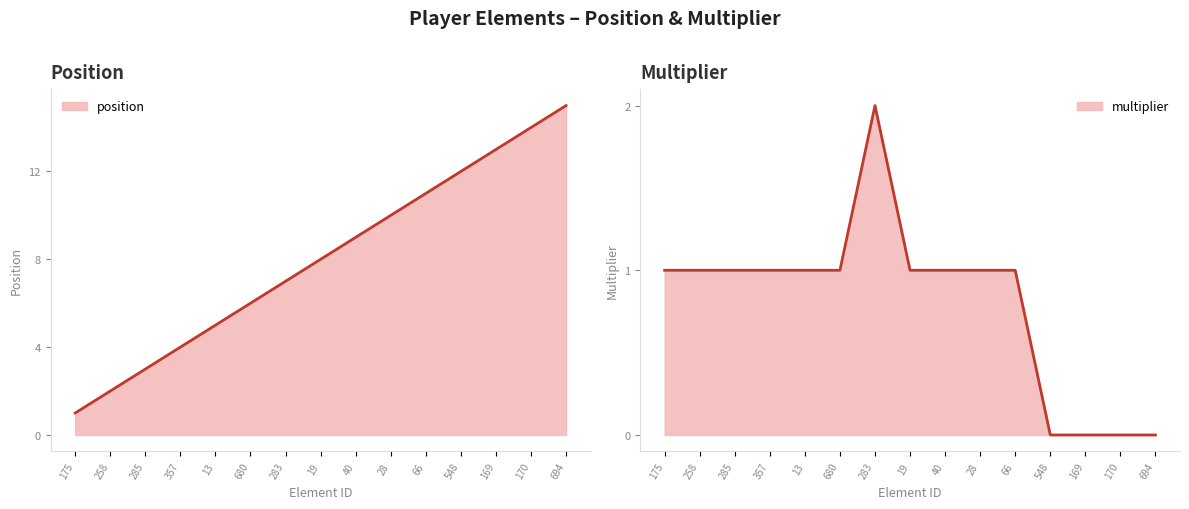

The value of multiplier at 694 is 1. True or false?

False